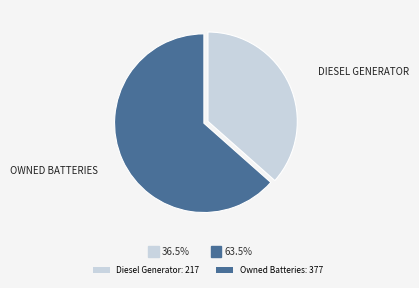

How many segments does this pie chart have?

2